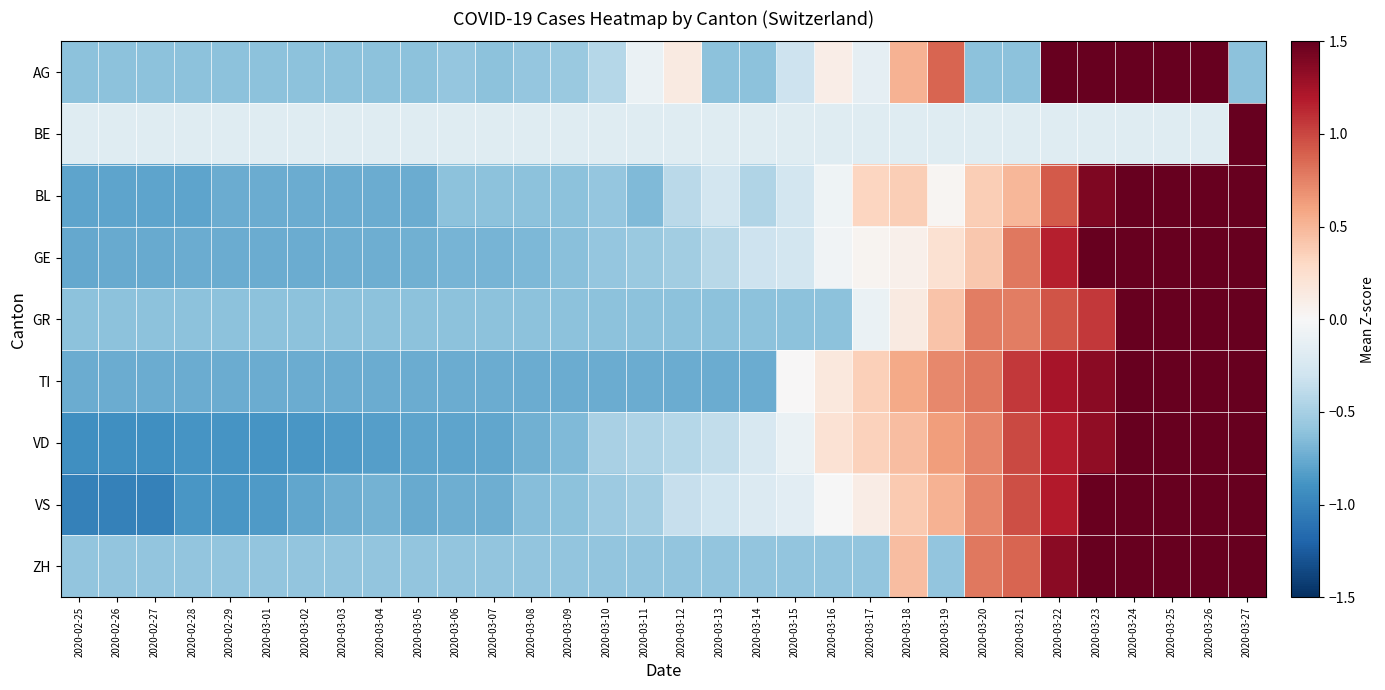

Between 2020-03-22 and 2020-02-27, which is larger?

2020-03-22